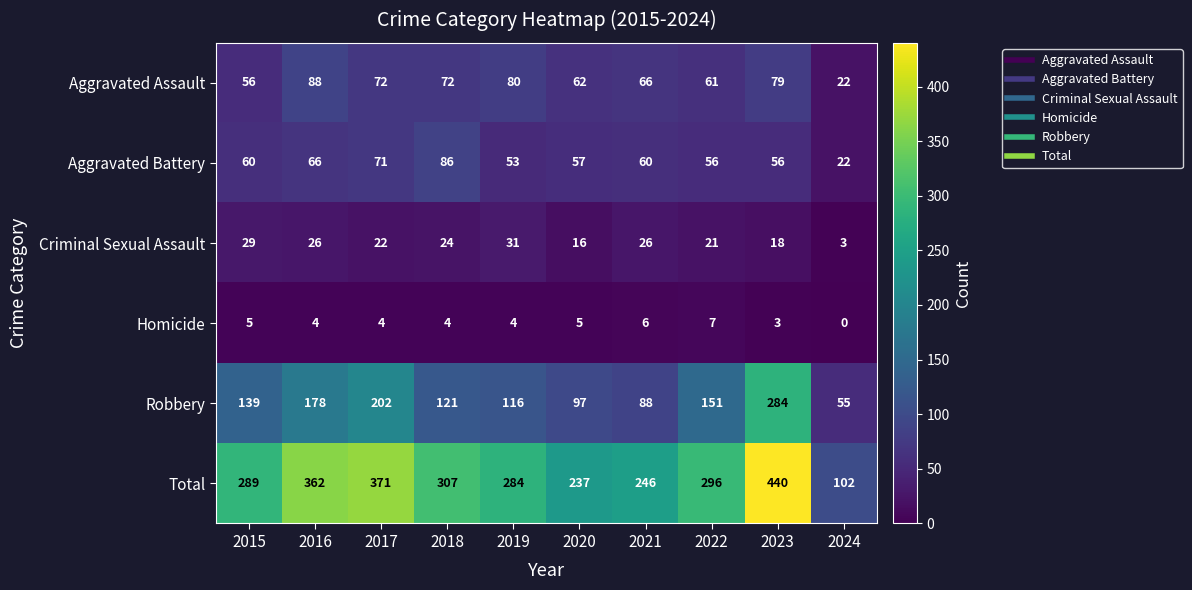

What is the sum of the Homicide values at 2024 and 2021?

6